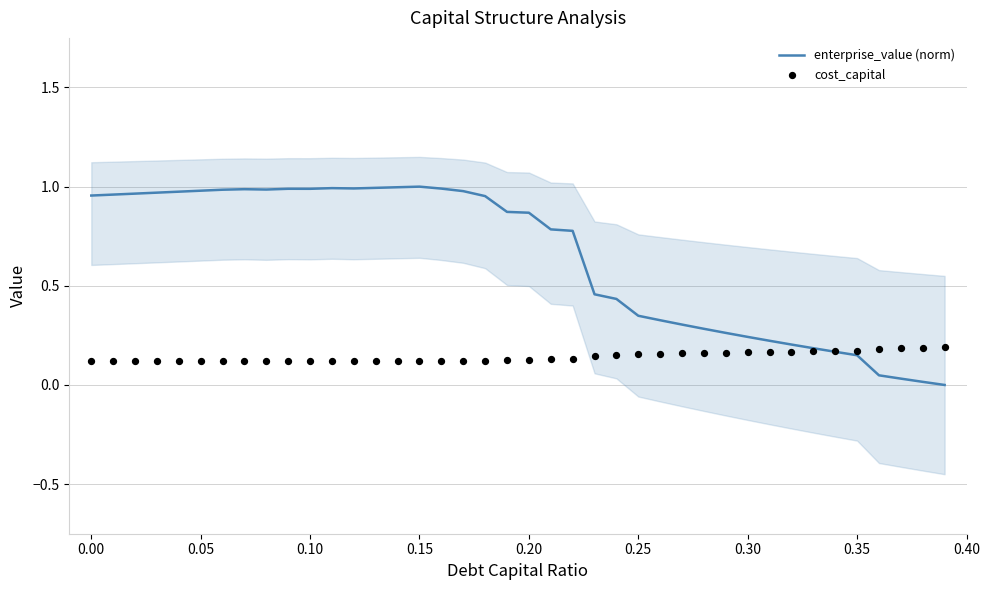

Is the value of cost_capital at 39 greater than the value of enterprise_value (norm) at 33?

Yes